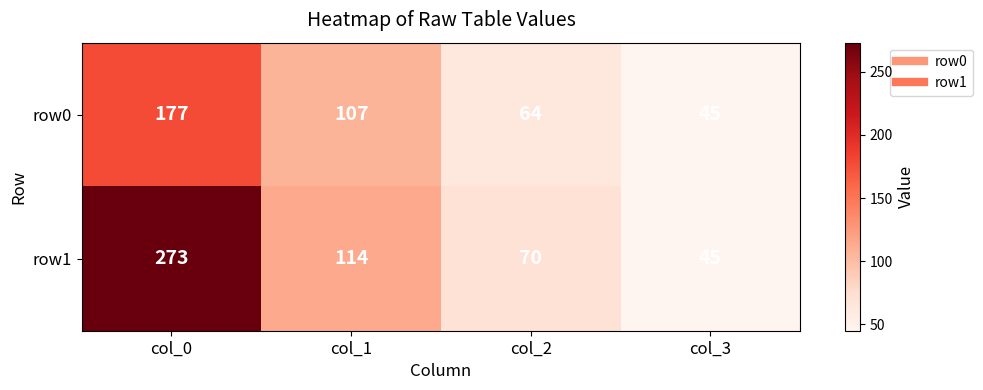

How many categories are shown in the chart?

4